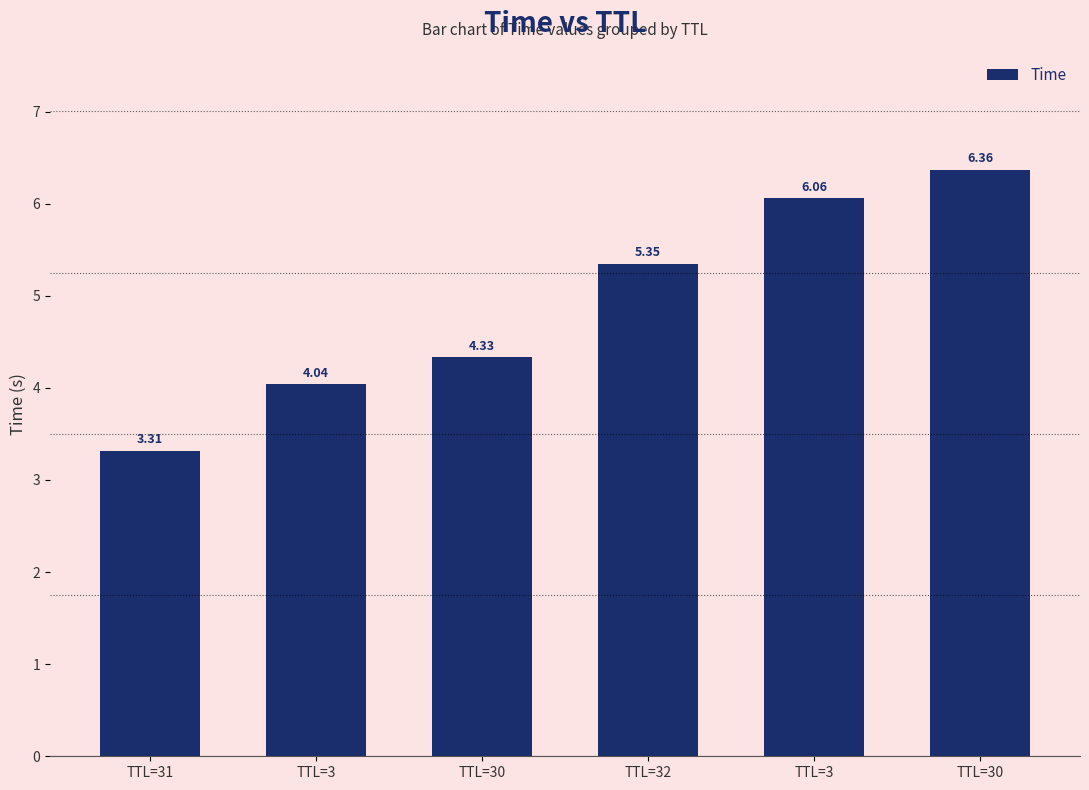

How many values are below 5?

3